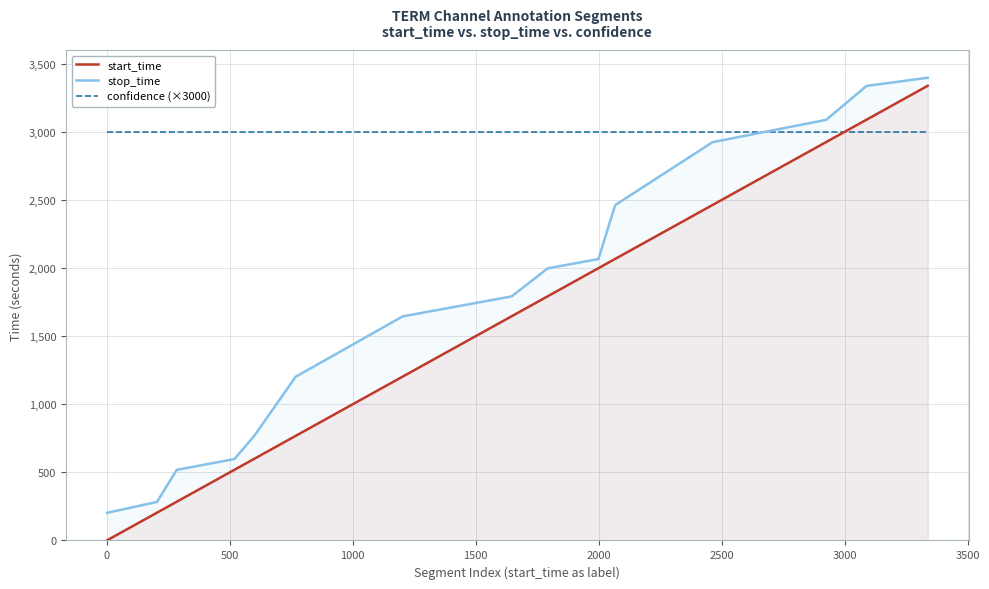

Which series has the largest range (max minus min)?

start_time